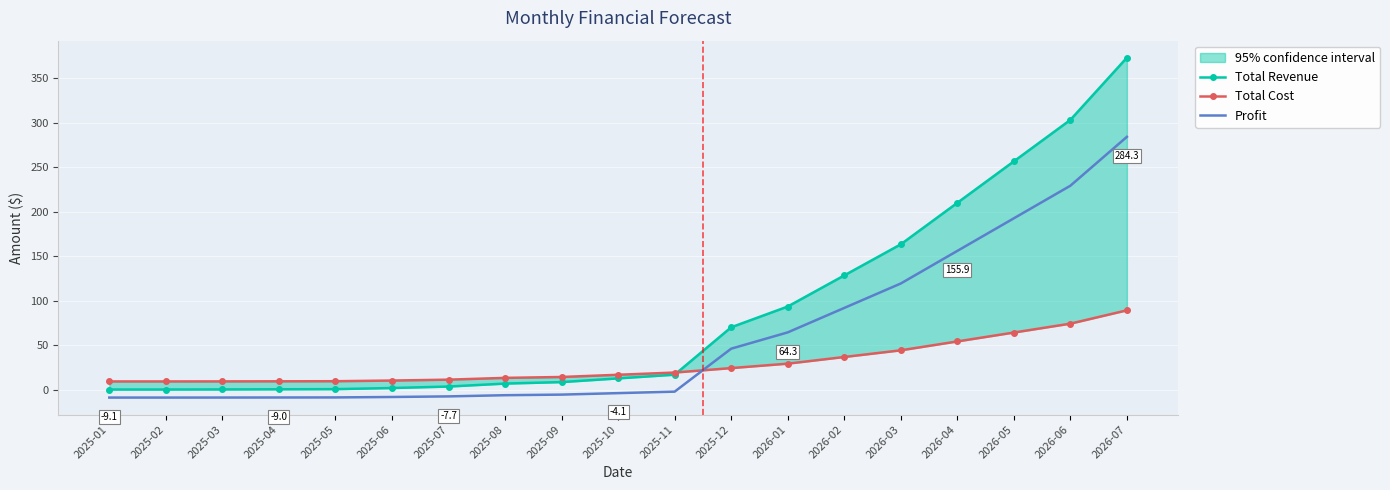

The value of Profit at 2026-07 is 93.1. True or false?

False